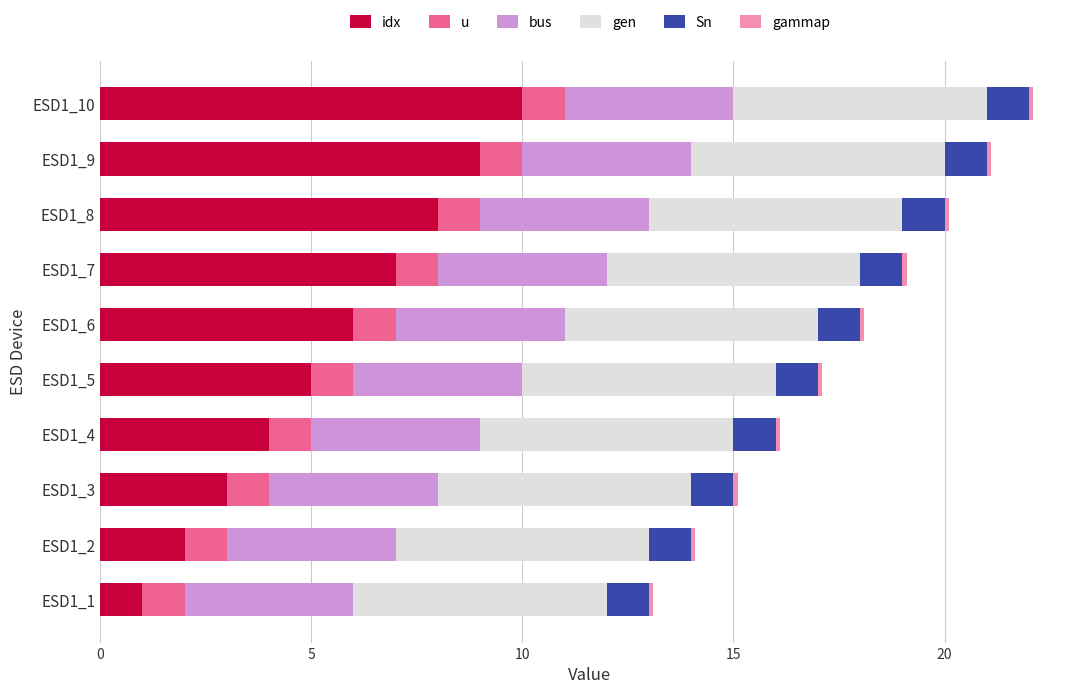

At which label does idx reach its peak?

ESD1_10